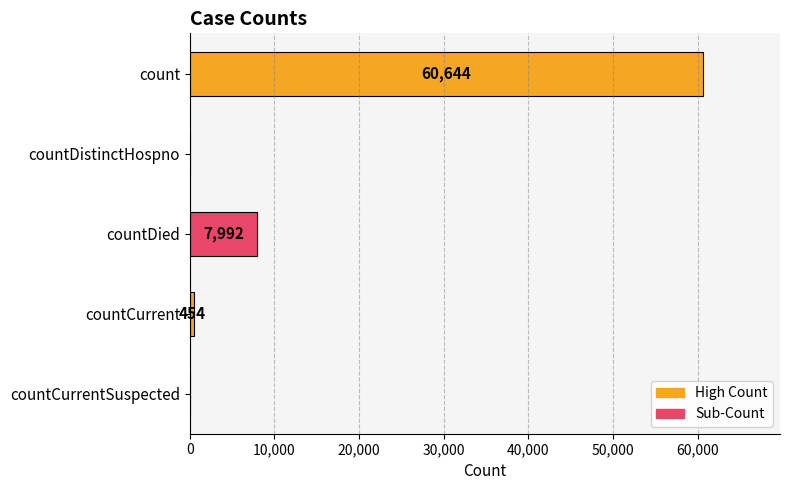

What is the greatest value displayed?

60644